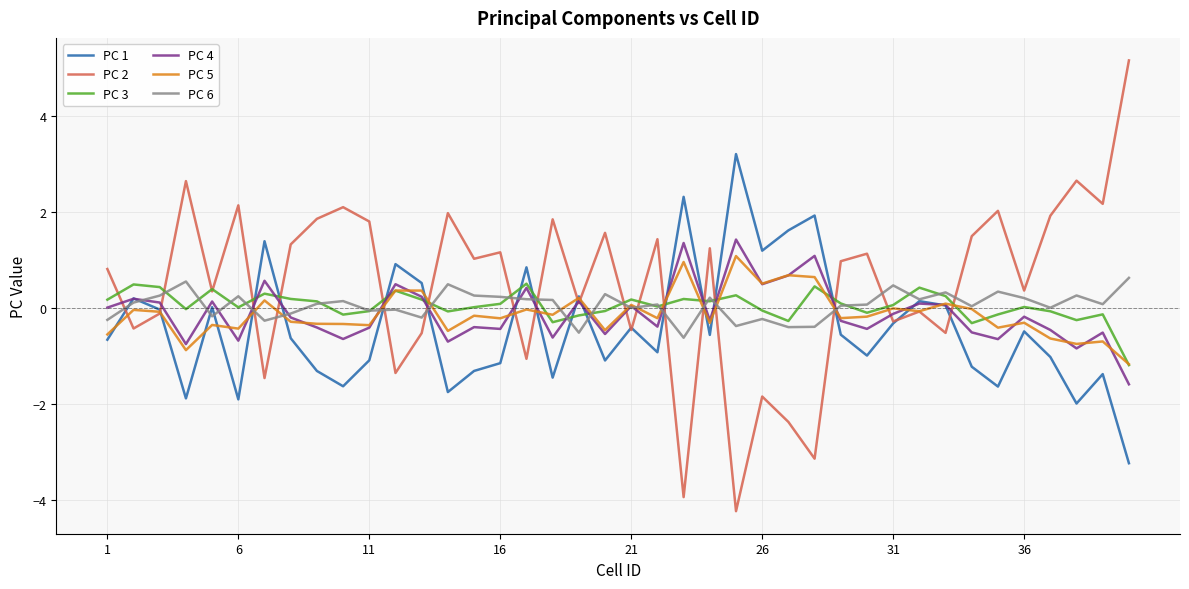

Which series has the largest range (max minus min)?

PC 2